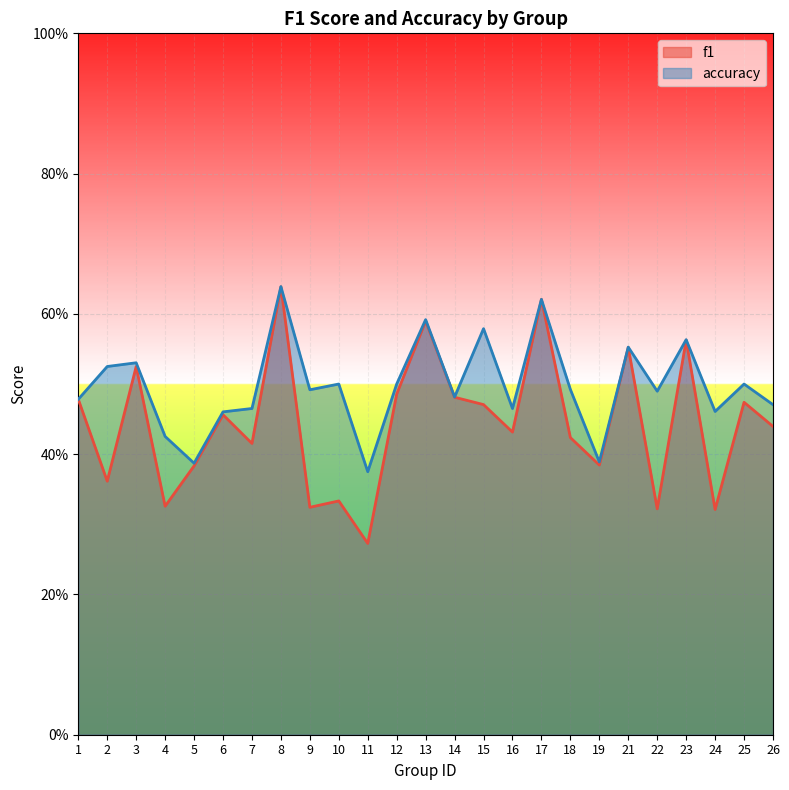

What is the value of the accuracy point at the 5th from the left?

0.4